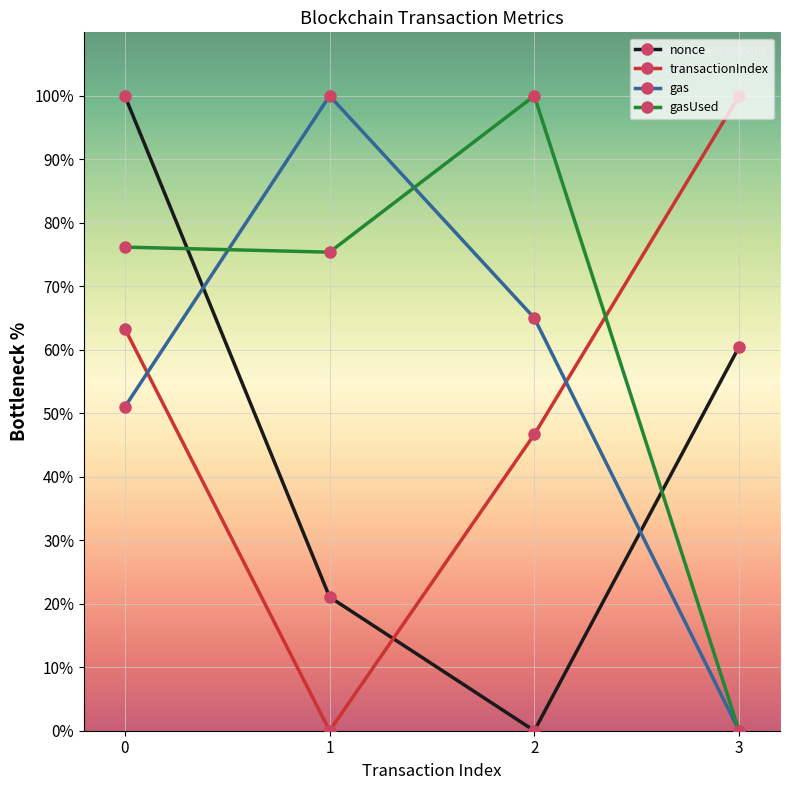

Rank the categories by nonce value from highest to lowest.

0, 3, 1, 2